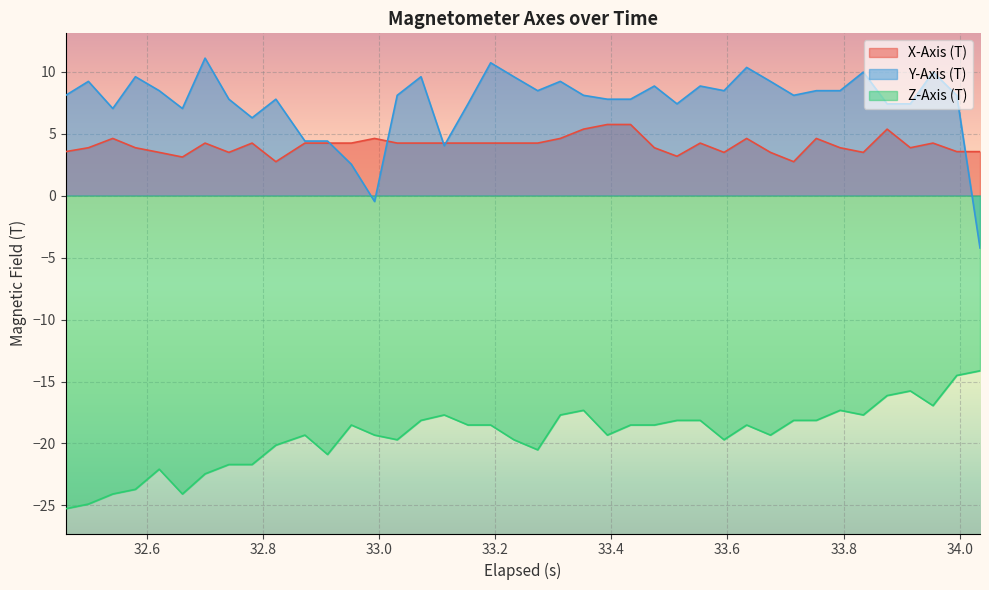

True or false: X-Axis (T) and Z-Axis (T) cross at least once.

False